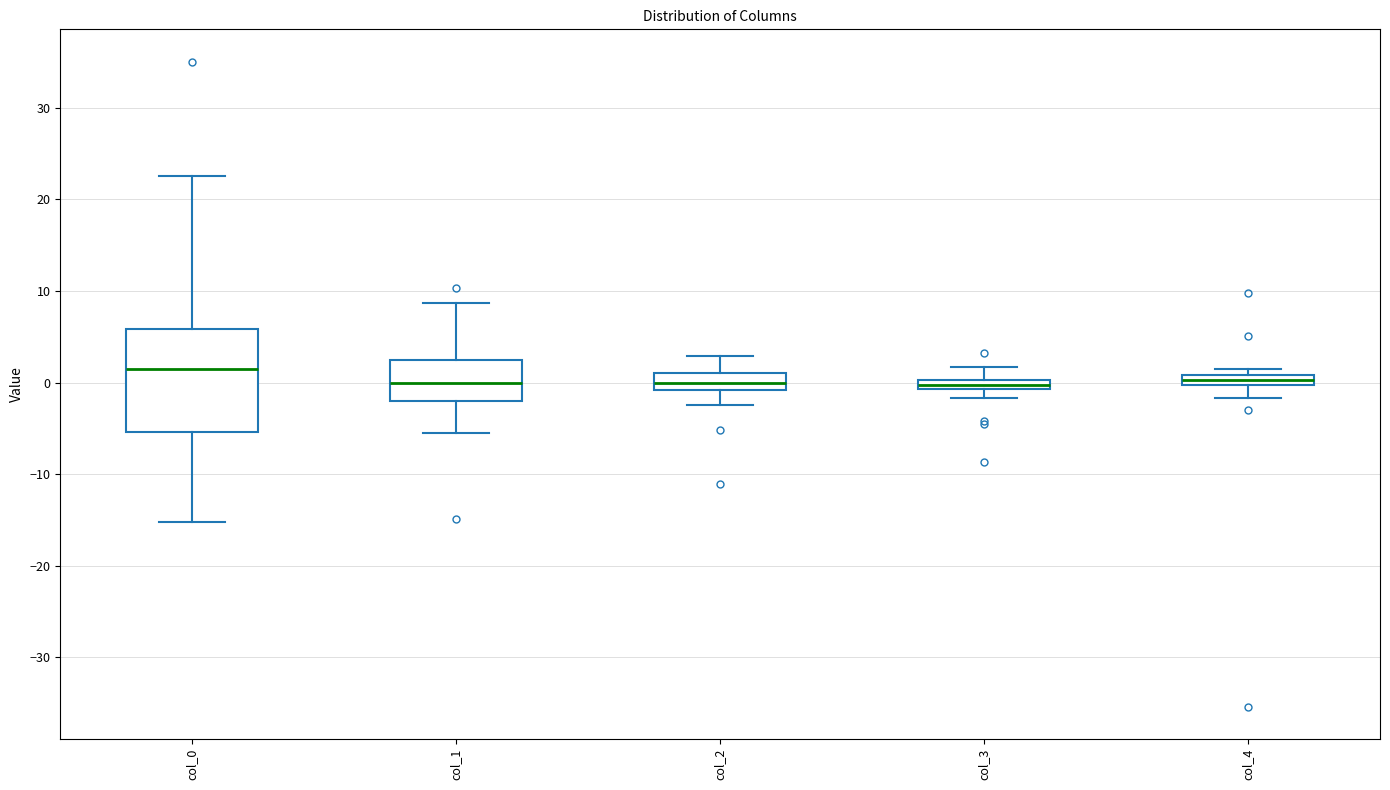

Which box is the tallest, from its lower edge to its upper edge?

col_0